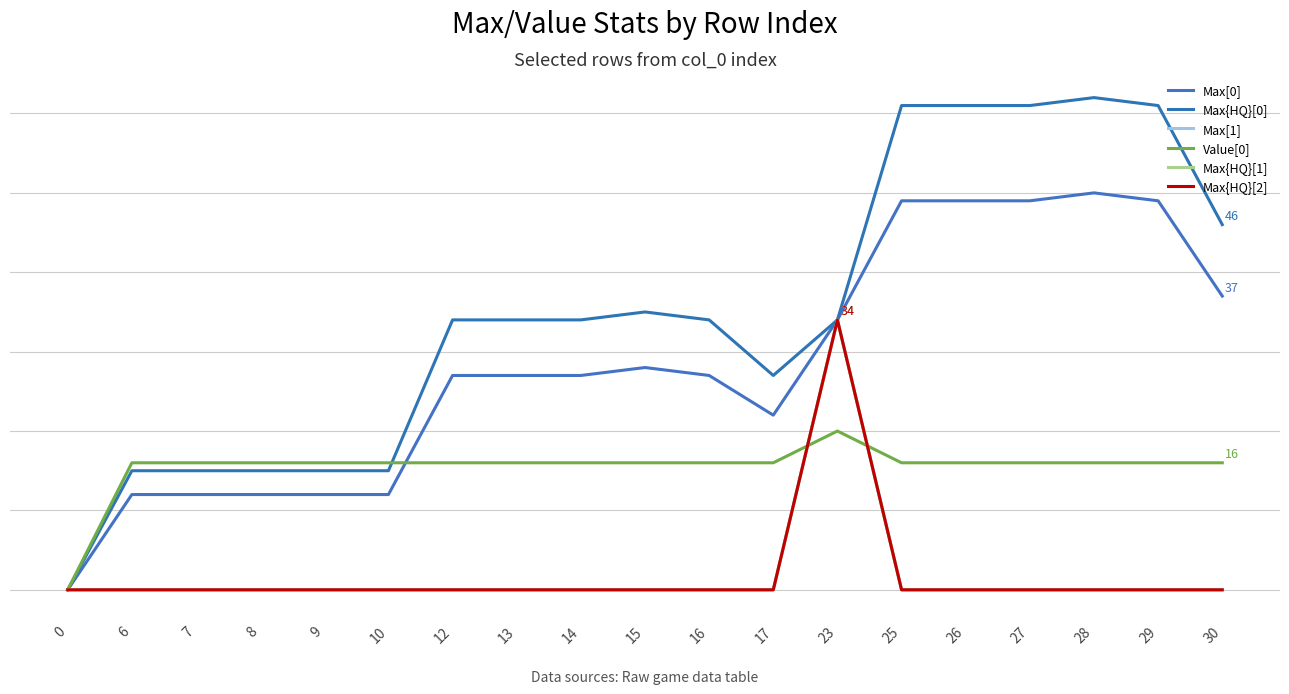

Reading right to left, extract all data points from this chart.

Max[0]: 30=37	29=49	28=50	27=49	26=49	25=49	23=34	17=22	16=27	15=28	14=27	13=27	12=27	10=12	9=12	8=12	7=12	6=12	0=0
Max{HQ}[0]: 30=46	29=61	28=62	27=61	26=61	25=61	23=34	17=27	16=34	15=35	14=34	13=34	12=34	10=15	9=15	8=15	7=15	6=15	0=0
Max[1]: 30=0	29=0	28=0	27=0	26=0	25=0	23=34	17=0	16=0	15=0	14=0	13=0	12=0	10=0	9=0	8=0	7=0	6=0	0=0
Value[0]: 30=16	29=16	28=16	27=16	26=16	25=16	23=20	17=16	16=16	15=16	14=16	13=16	12=16	10=16	9=16	8=16	7=16	6=16	0=0
Max{HQ}[1]: 30=0	29=0	28=0	27=0	26=0	25=0	23=34	17=0	16=0	15=0	14=0	13=0	12=0	10=0	9=0	8=0	7=0	6=0	0=0
Max{HQ}[2]: 30=0	29=0	28=0	27=0	26=0	25=0	23=34	17=0	16=0	15=0	14=0	13=0	12=0	10=0	9=0	8=0	7=0	6=0	0=0